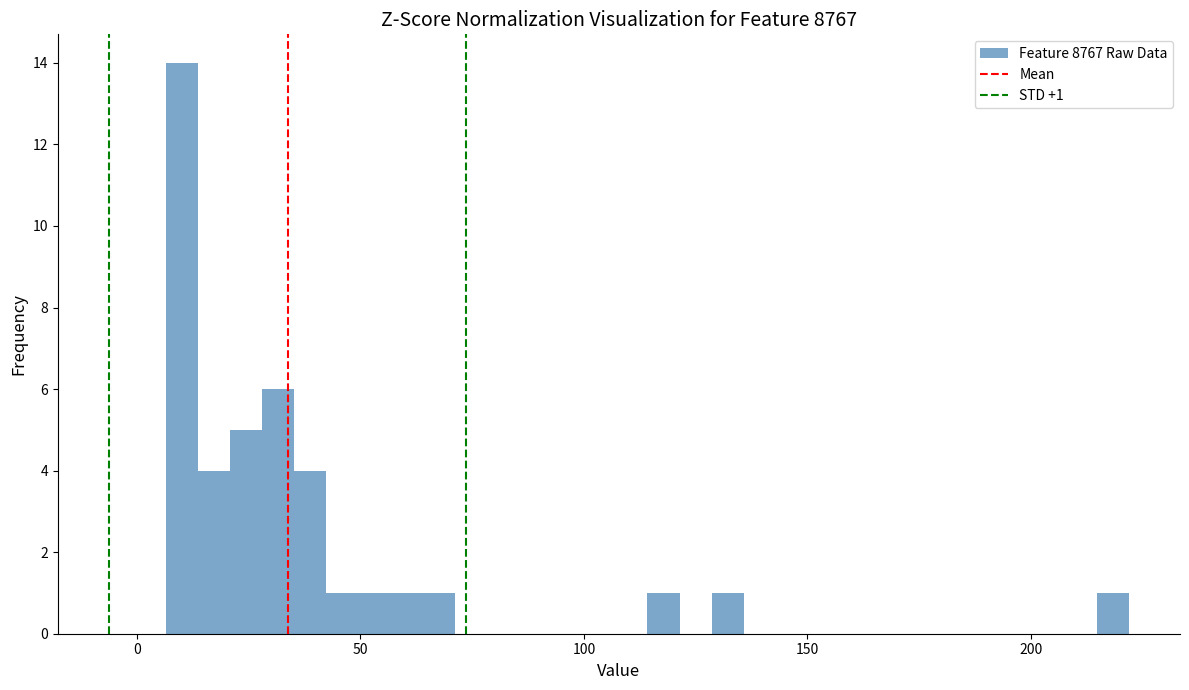

Read against the x-axis, roughly where is the centre of the tallest bar?

10